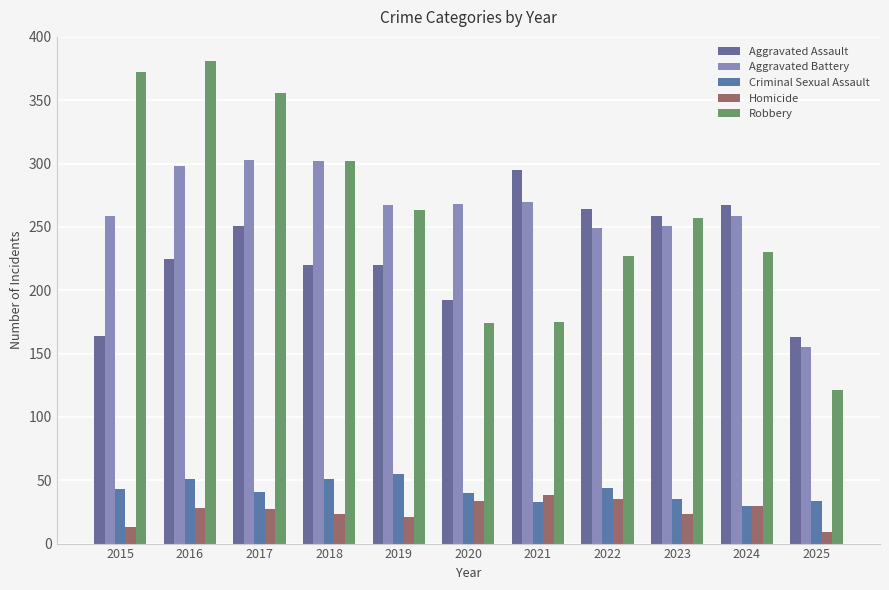

At which label does Criminal Sexual Assault first exceed 41?

2015